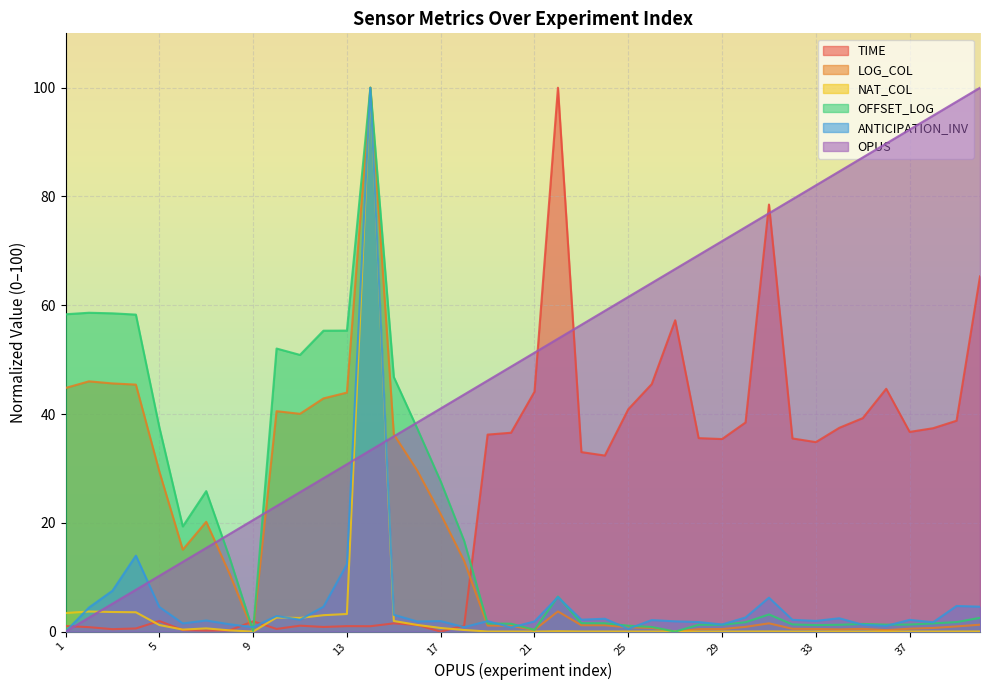

Which series has the widest spread of values?

OPUS